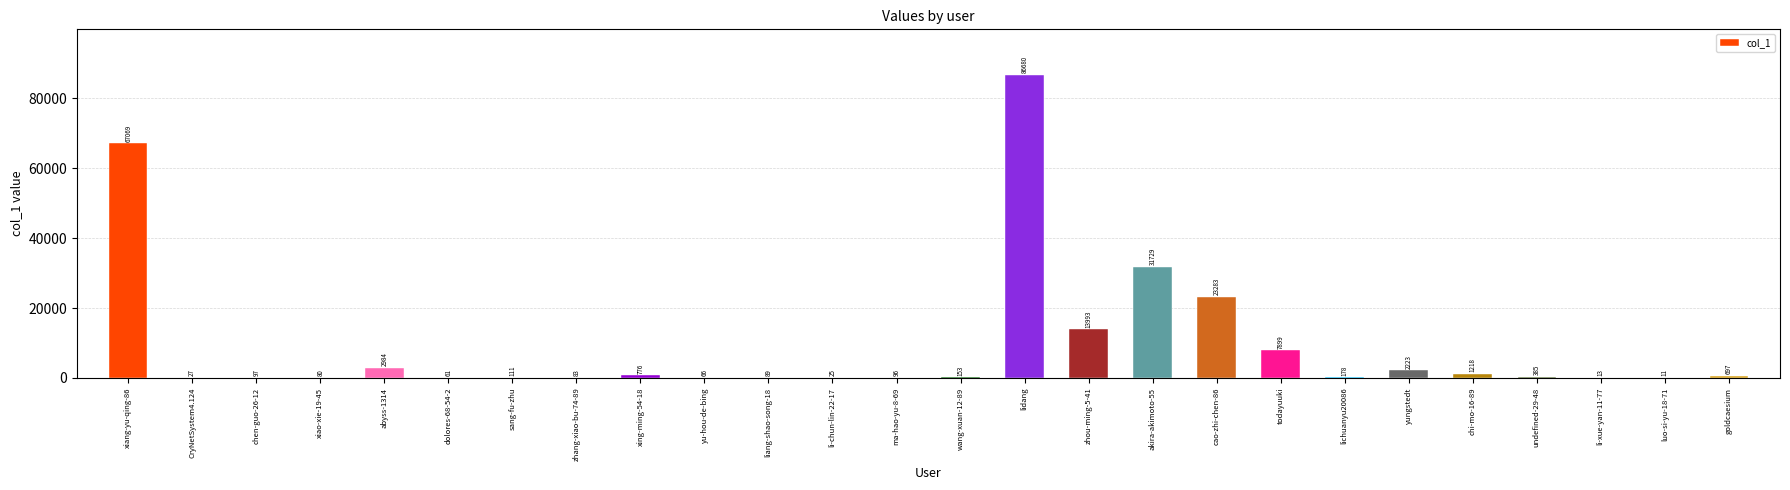

What is the change in value from dolores-68-54-2 to todayuuki?

+7838